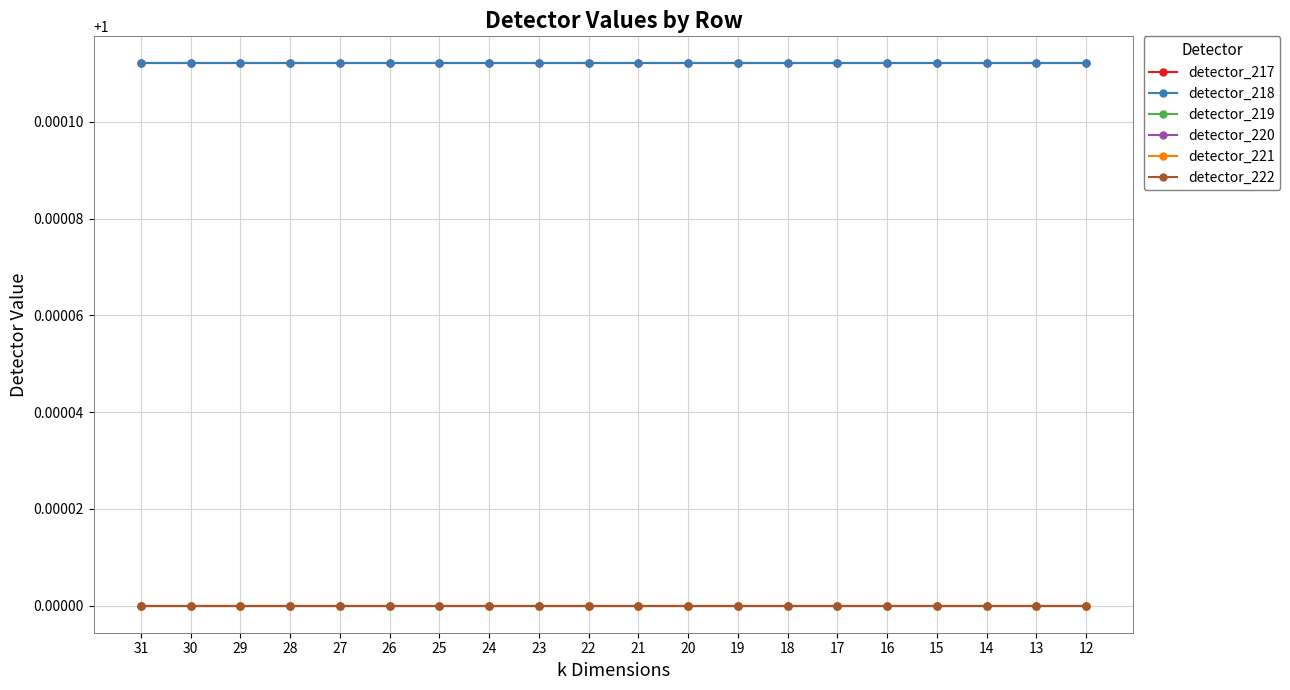

Is this an area chart (filled region under the line)?

No